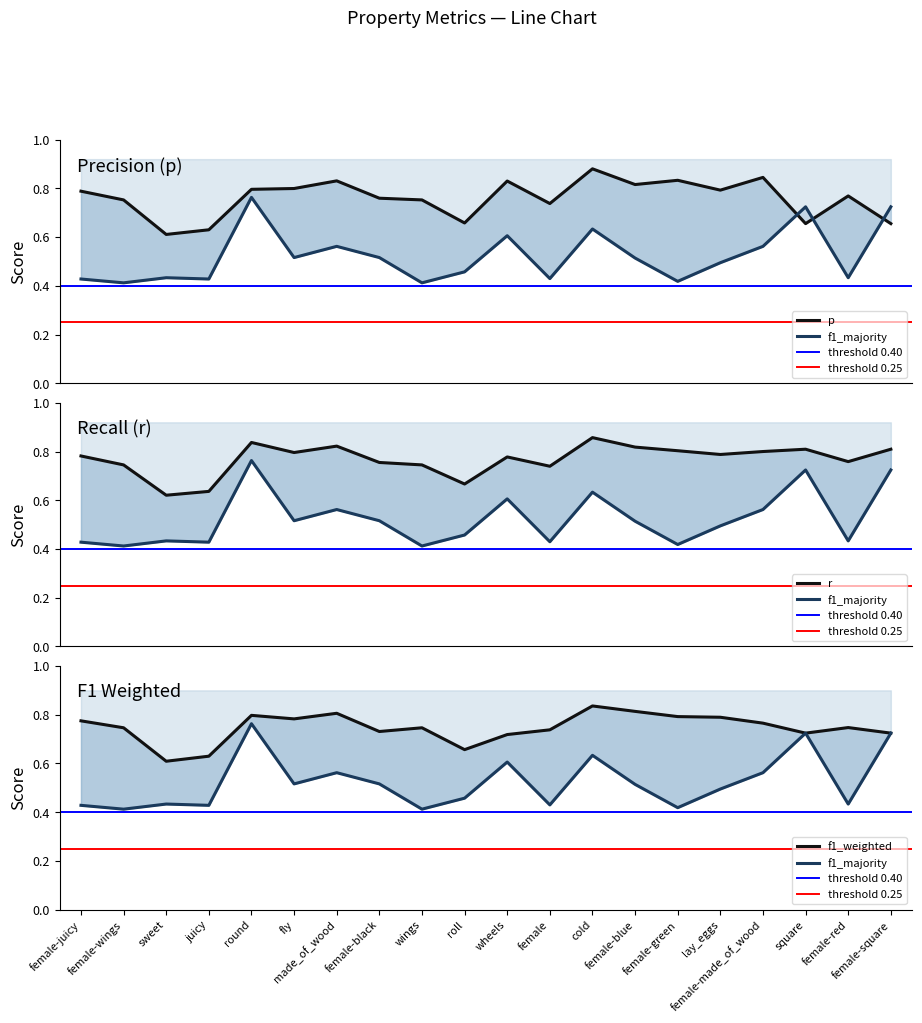

The value of f1_weighted at wings is 1.1. True or false?

False